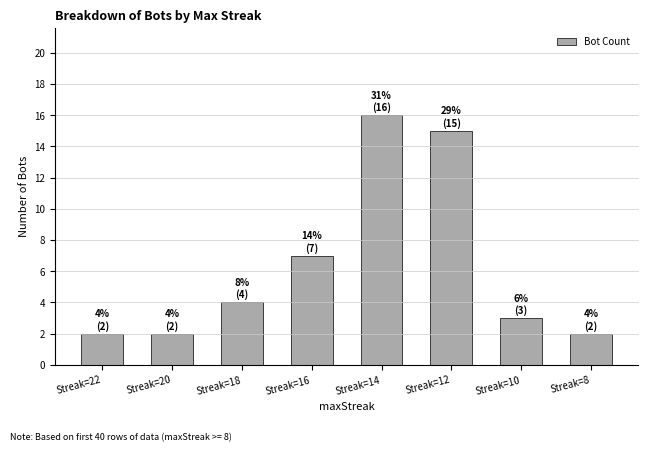

How many data points are less than 4?

4